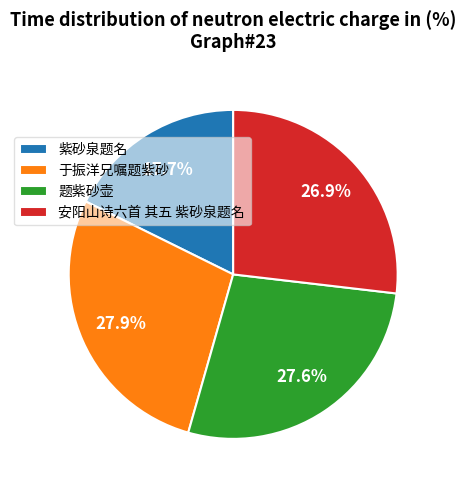

Is 于振洋兄嘱题紫砂 the majority of the pie?

No